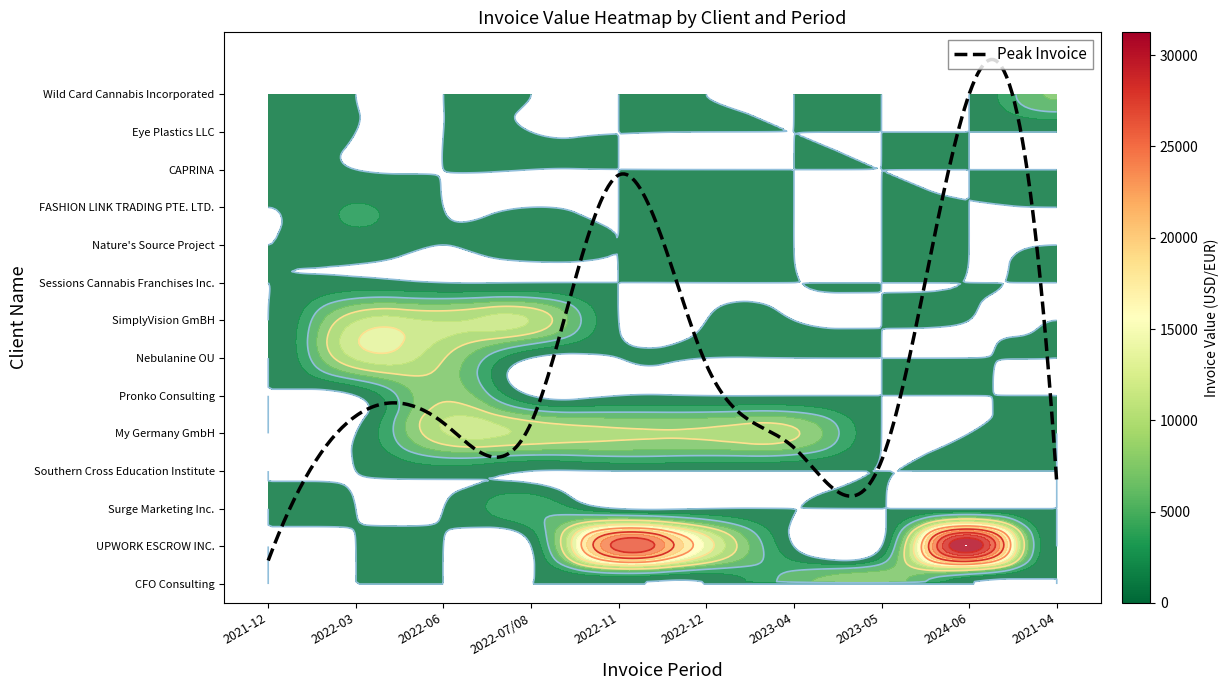

What is the difference between the highest and lowest values at 2022-03?

10725.0